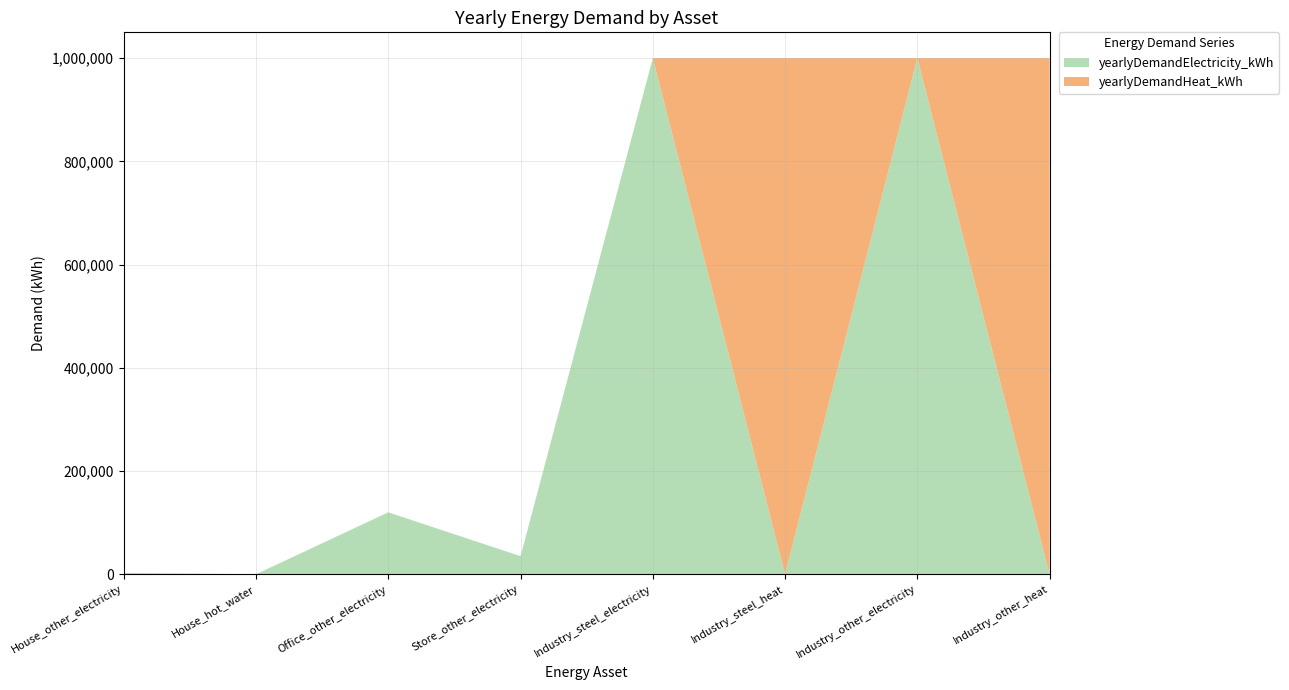

Reading left to right, what are all the values shown in this chart?

yearlyDemandElectricity_kWh: House_other_electricity=2479	House_hot_water=0	Office_other_electricity=120000	Store_other_electricity=35000	Industry_steel_electricity=1000000	Industry_steel_heat=0	Industry_other_electricity=1000000	Industry_other_heat=0
yearlyDemandHeat_kWh: House_other_electricity=0	House_hot_water=30	Office_other_electricity=0	Store_other_electricity=0	Industry_steel_electricity=0	Industry_steel_heat=1000000	Industry_other_electricity=0	Industry_other_heat=1000000